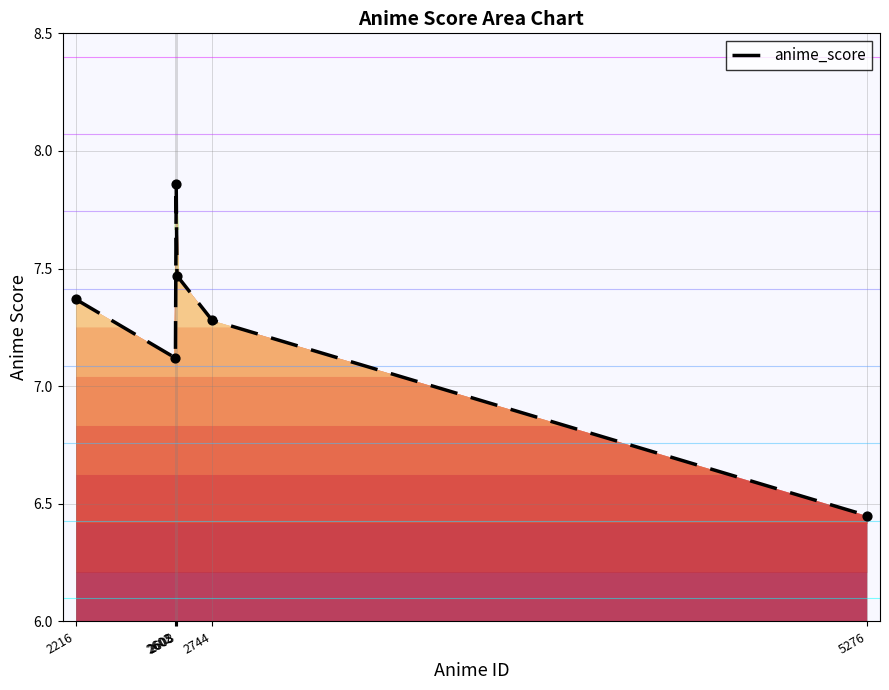

What is the change in value from 2216 to 2608?

+0.1